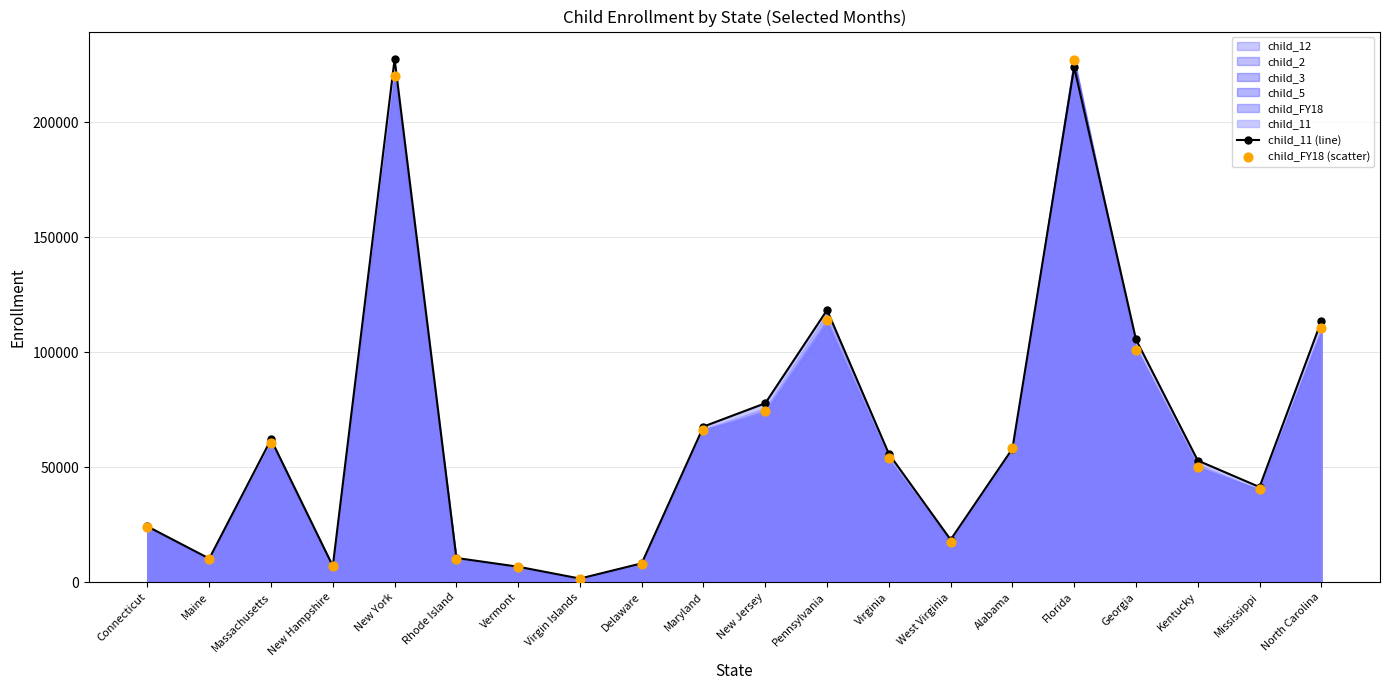

What is the total value across all series at Massachusetts?

122674